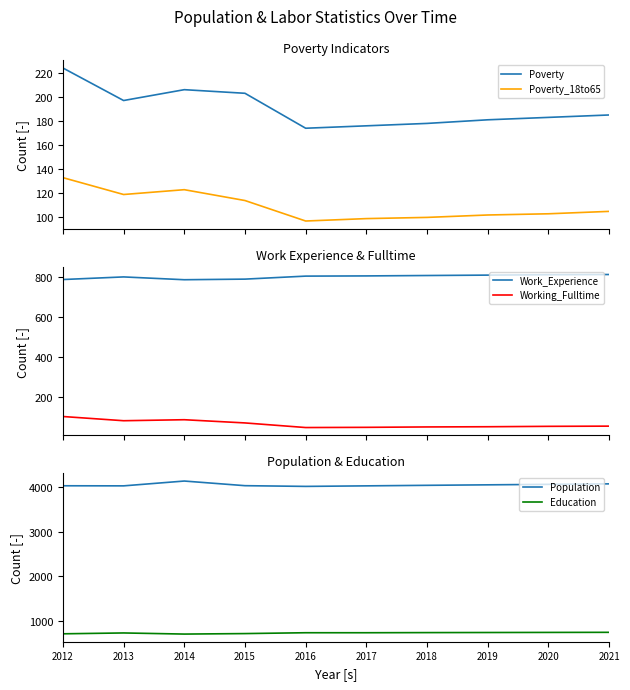

What is the difference between the second highest and minimum values in the Population series?

57